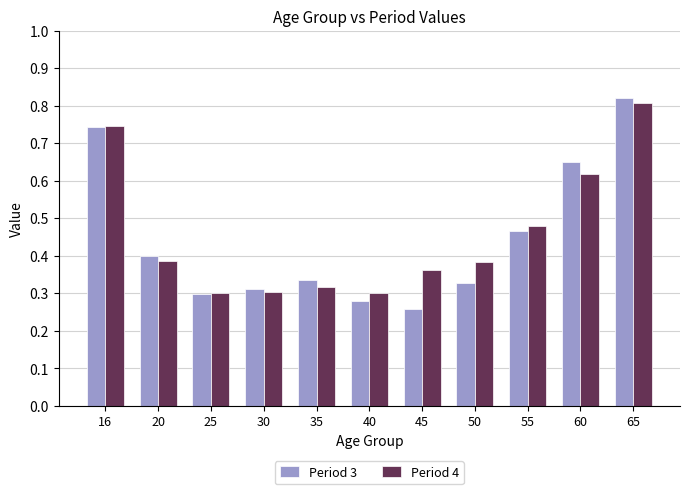

At which label is Period 3 closest to 0?

45